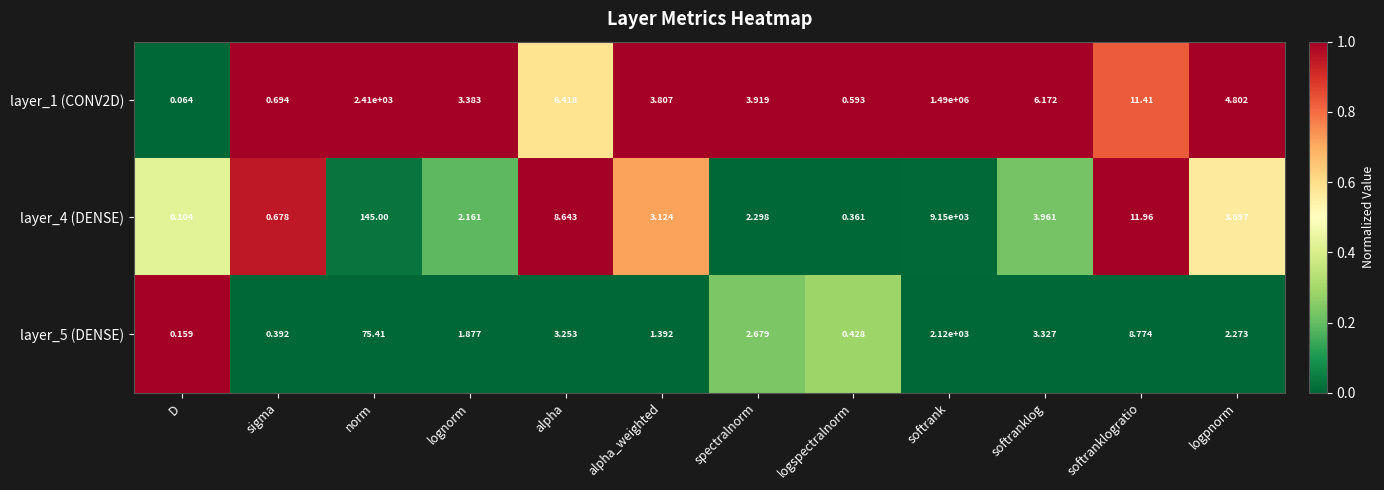

Which category has the lowest value in the layer_1 (CONV2D) series?

D